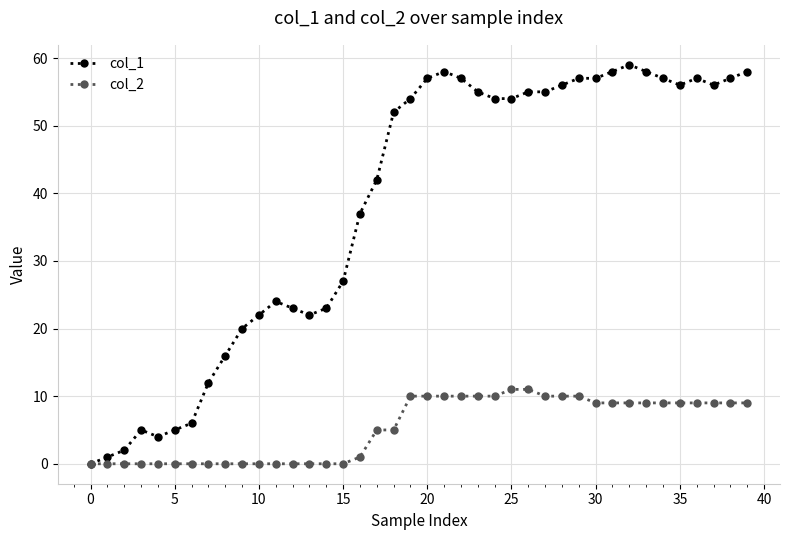

What is the greatest value displayed?

59